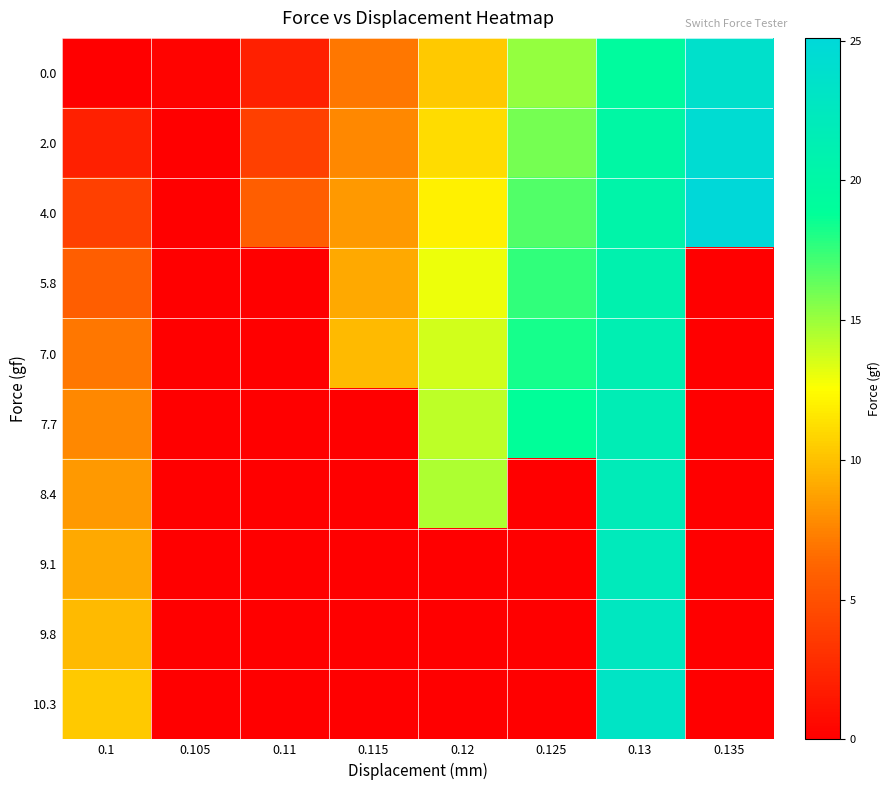

Rank the series at 0.125 from highest to lowest value.

7.7, 7.0, 5.8, 4.0, 2.0, 0.0, 8.4, 9.1, 9.8, 10.3